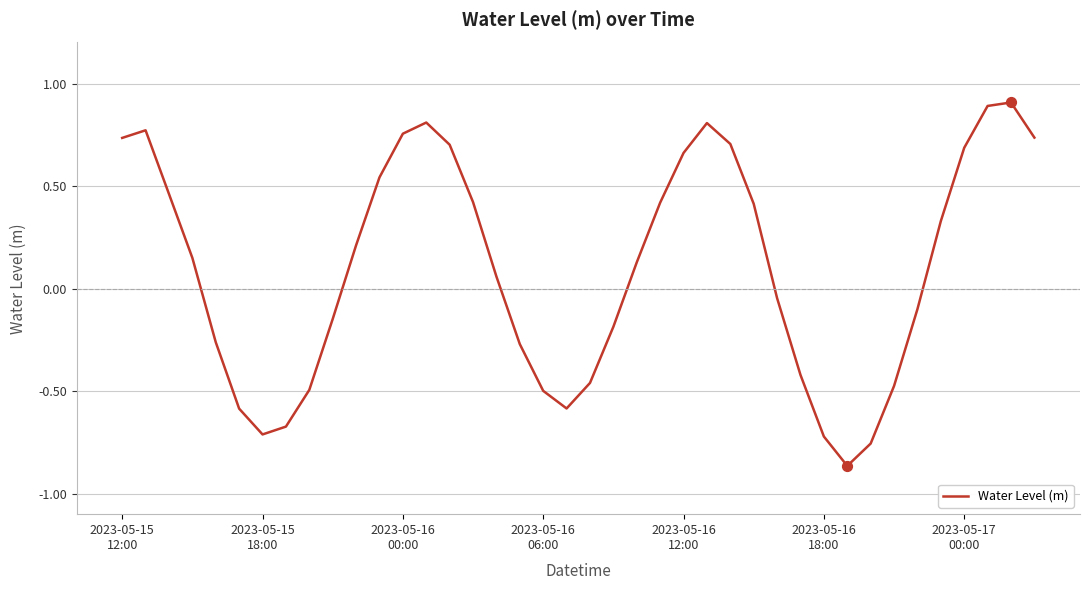

What is the maximum value shown in the chart?

0.9